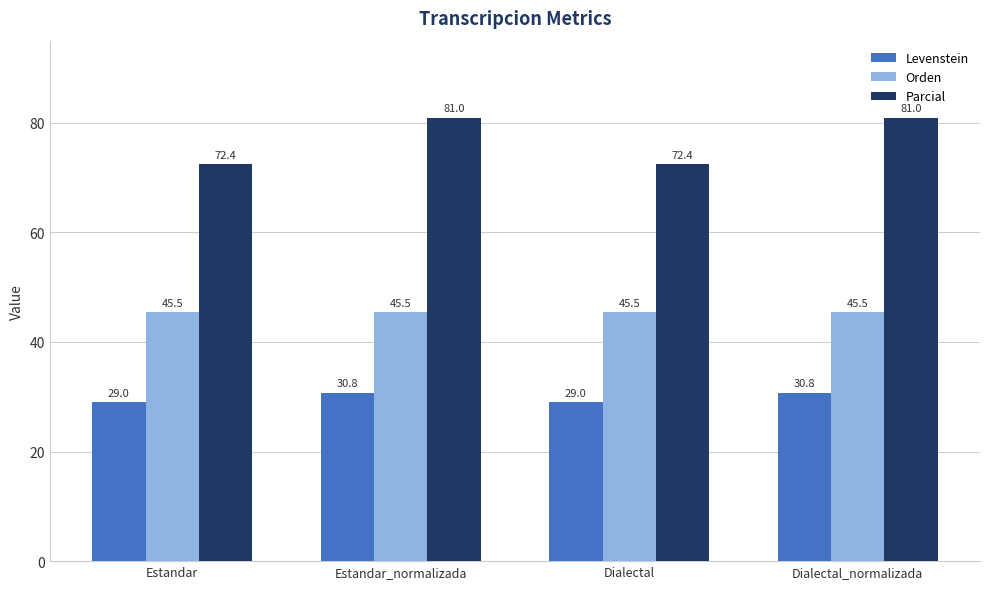

What is the minimum value shown in the chart?

29.0